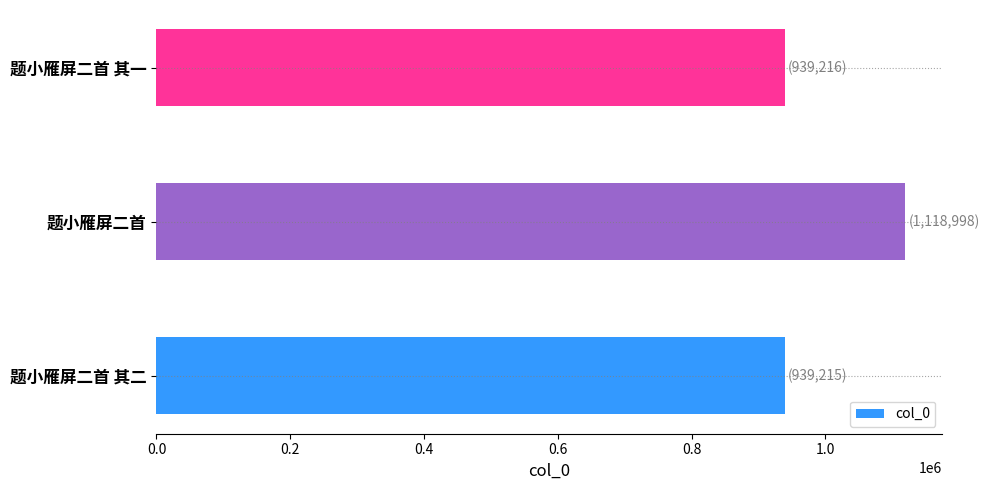

What is the change in value from 题小雁屏二首 to 题小雁屏二首 其一?

-179782